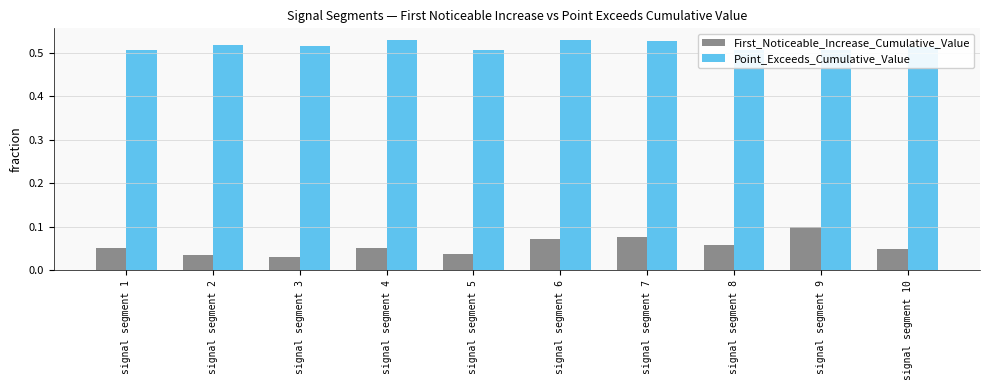

Which series has the largest range (max minus min)?

First_Noticeable_Increase_Cumulative_Value